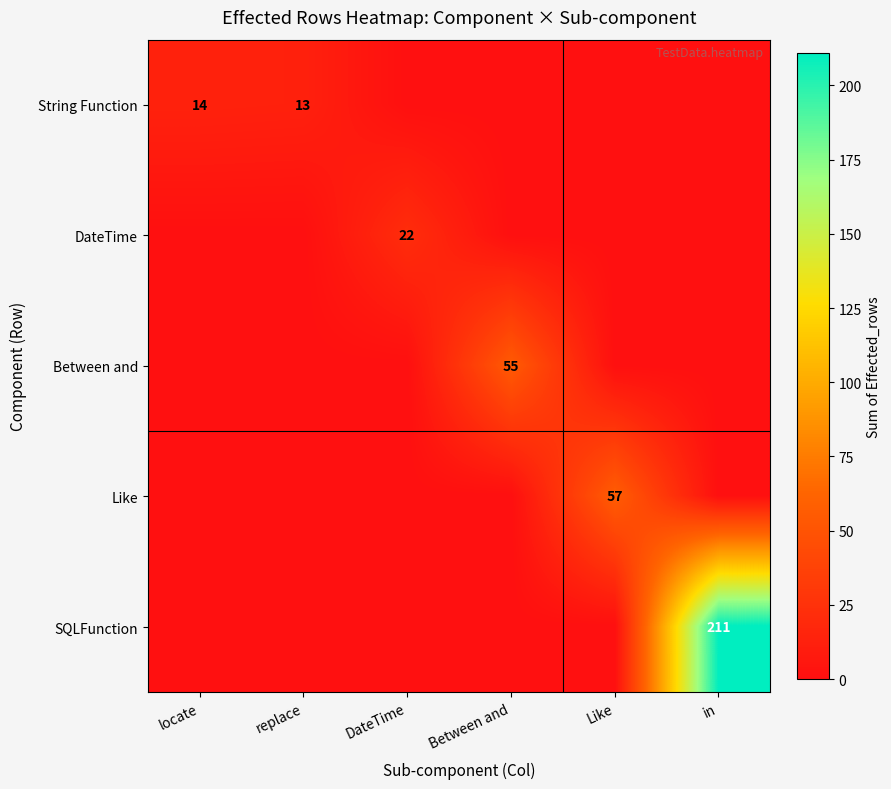

How many categories are shown in the chart?

6